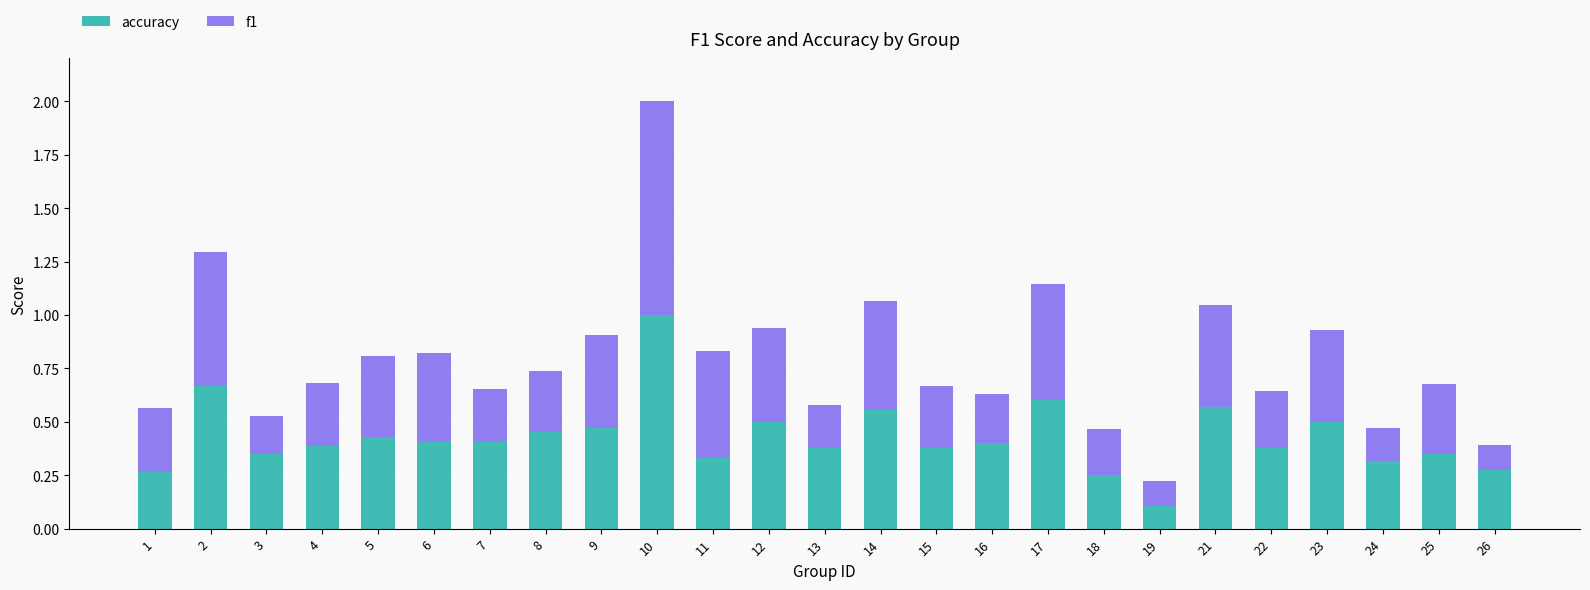

Is it true that accuracy equals 0.4 at 16?

True